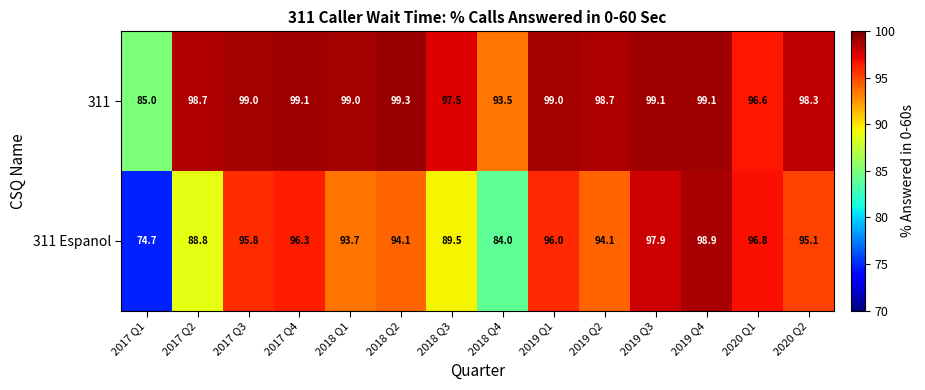

The value of 311 at 2018 Q4 is 93.5. True or false?

True